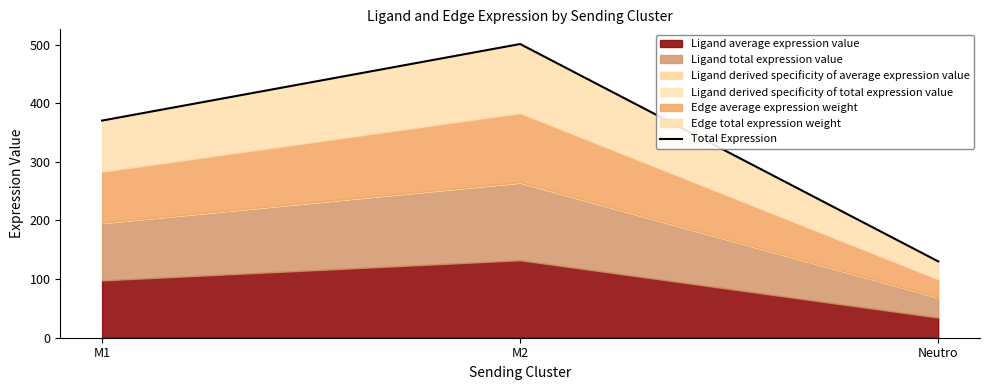

Rank the categories by value from highest to lowest.

M2, M1, Neutro